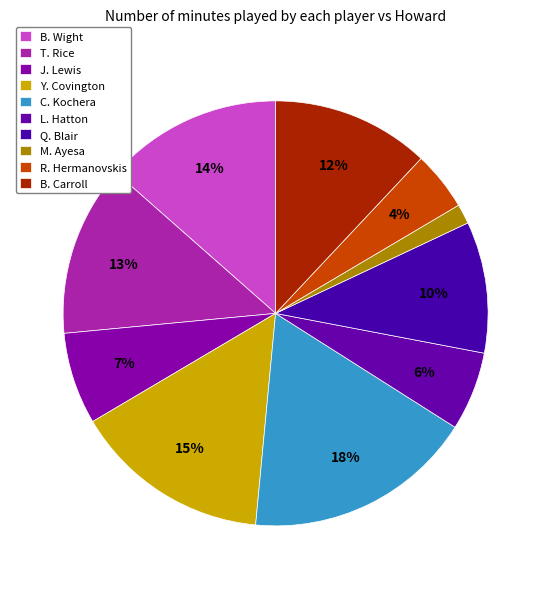

What is the largest slice in the pie chart?

C. Kochera